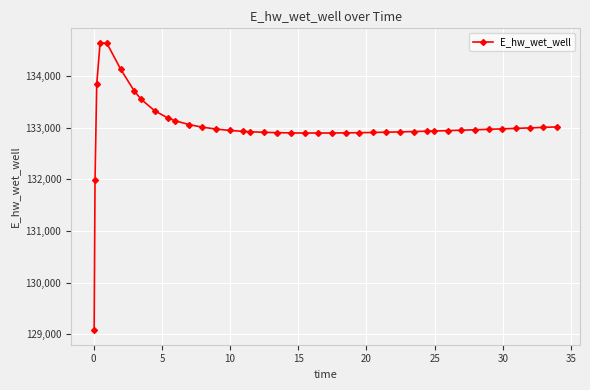

What is the minimum value shown in the chart?

129077.7